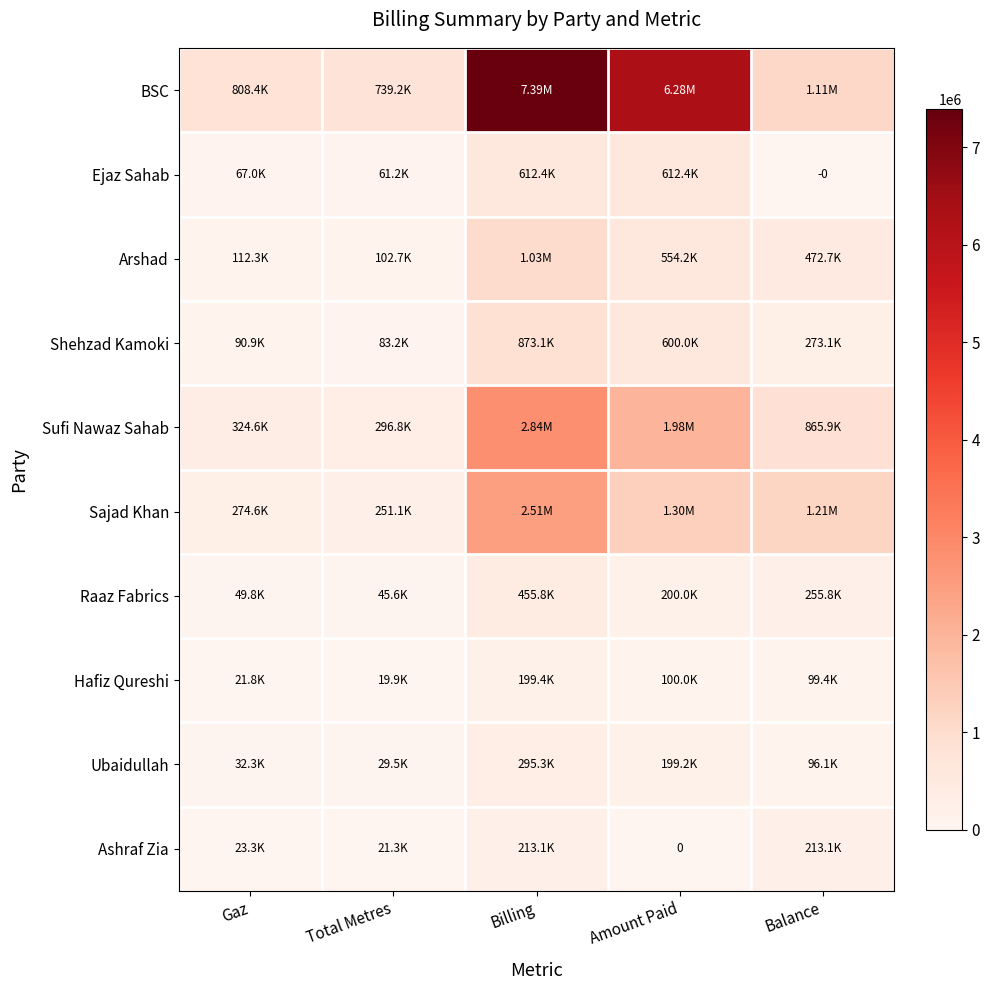

The value of Sufi Nawaz Sahab at Total Metres is 118534.7. True or false?

False